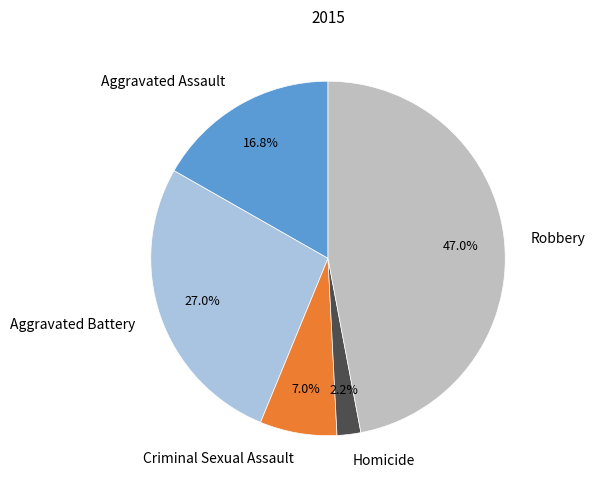

Rank the categories by value from lowest to highest.

Homicide, Criminal Sexual Assault, Aggravated Assault, Aggravated Battery, Robbery